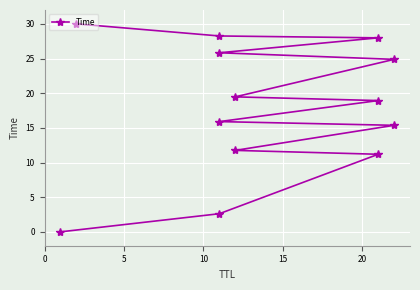

True or false: the data shows 4.5 at 5.

False